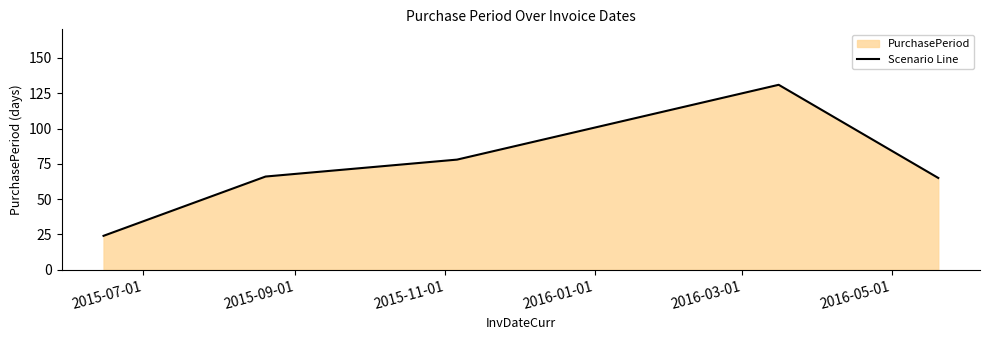

What is the maximum value shown in the chart?

131